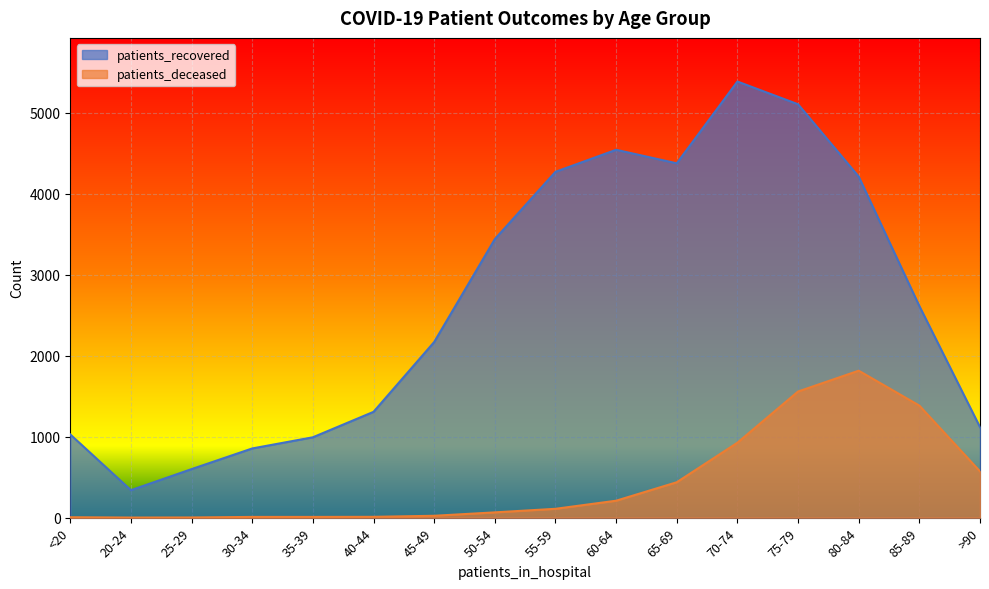

List the labels in order of patients_recovered value, smallest first.

20-24, 25-29, 30-34, 35-39, <20, >90, 40-44, 45-49, 85-89, 50-54, 80-84, 55-59, 65-69, 60-64, 75-79, 70-74